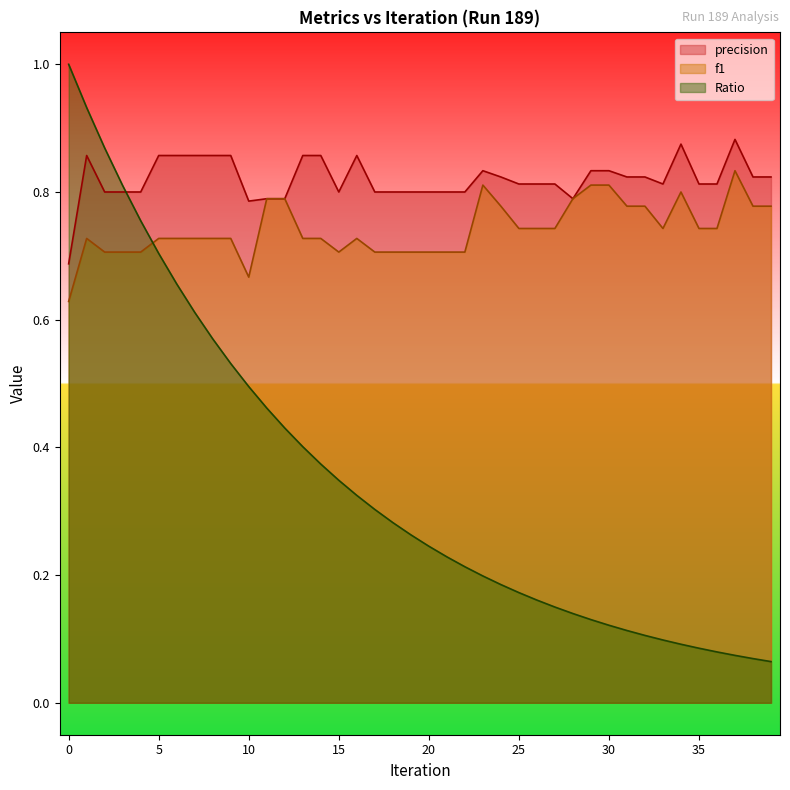

List the labels in order of Ratio value, smallest first.

39, 38, 37, 36, 35, 34, 33, 32, 31, 30, 29, 28, 27, 26, 25, 24, 23, 22, 21, 20, 19, 18, 17, 16, 15, 14, 13, 12, 11, 10, 9, 8, 7, 6, 5, 4, 3, 2, 1, 0